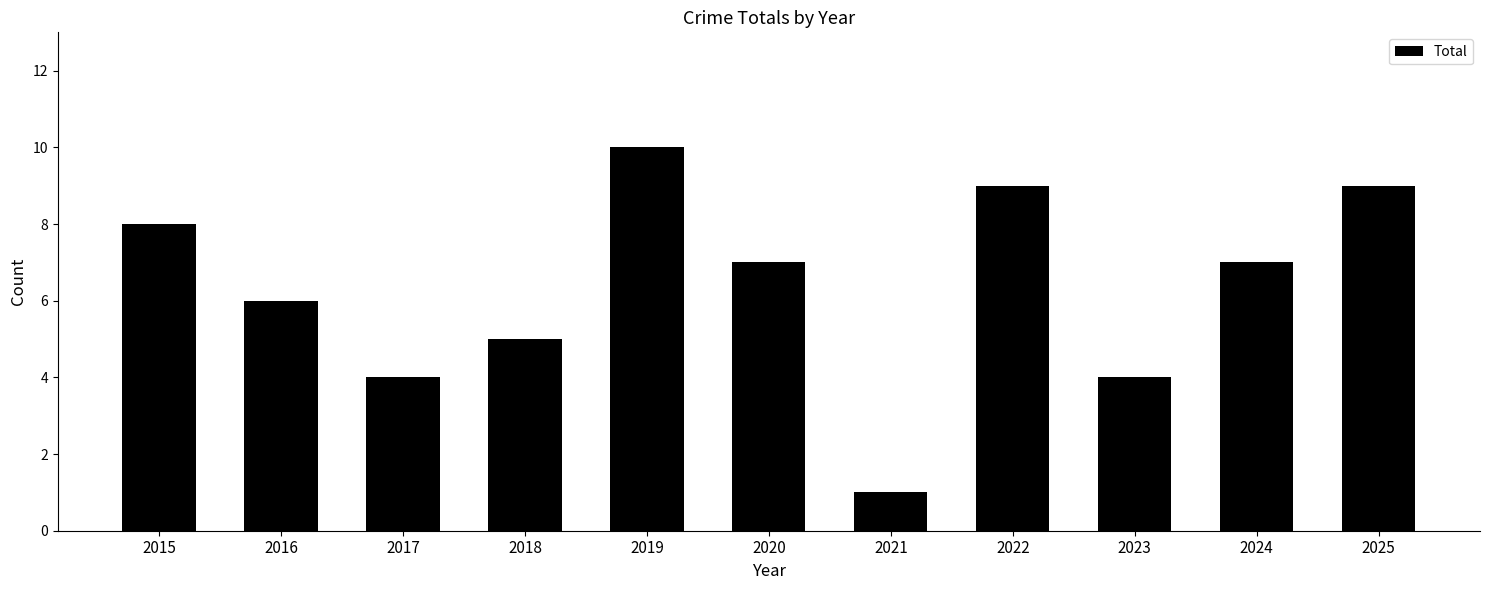

What is the sum of the values at 2021 and 2019?

11